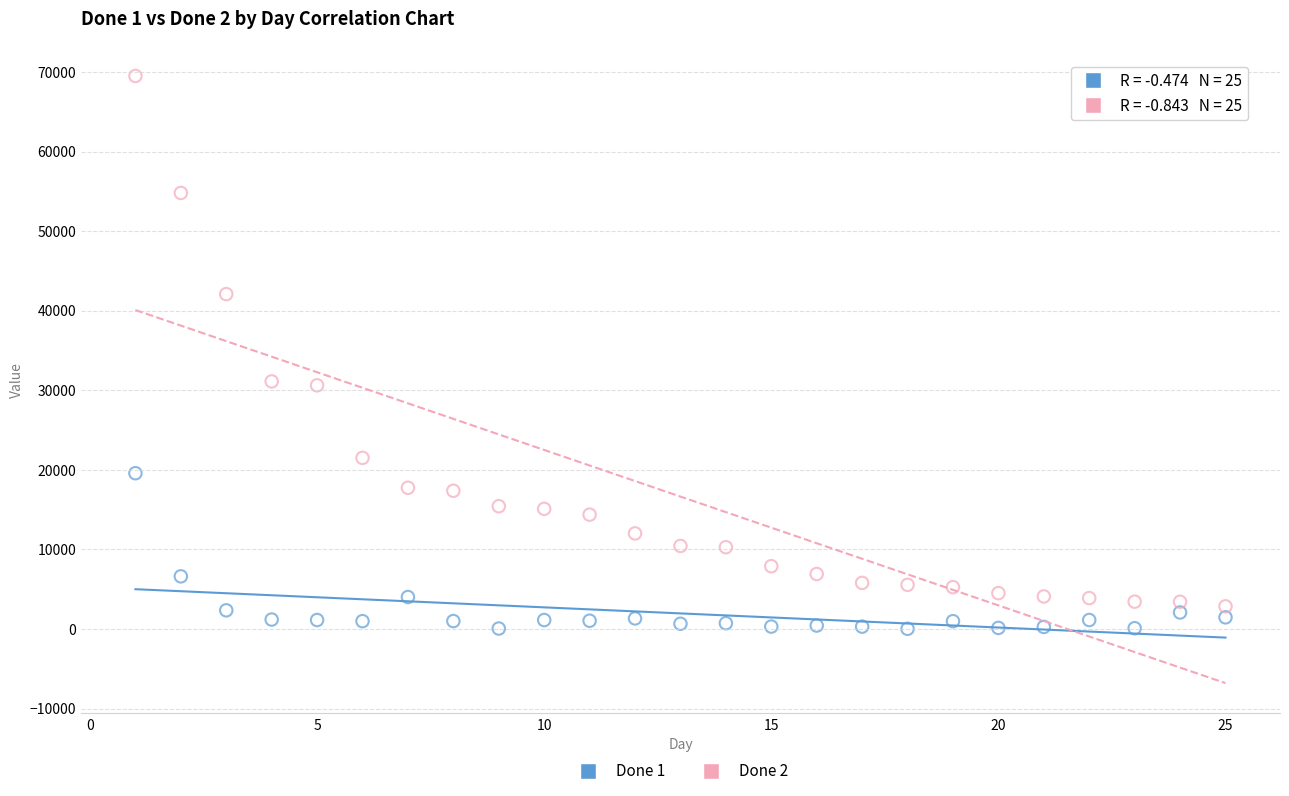

Across all data points, what is the range of Y values (max minus min)?

69459